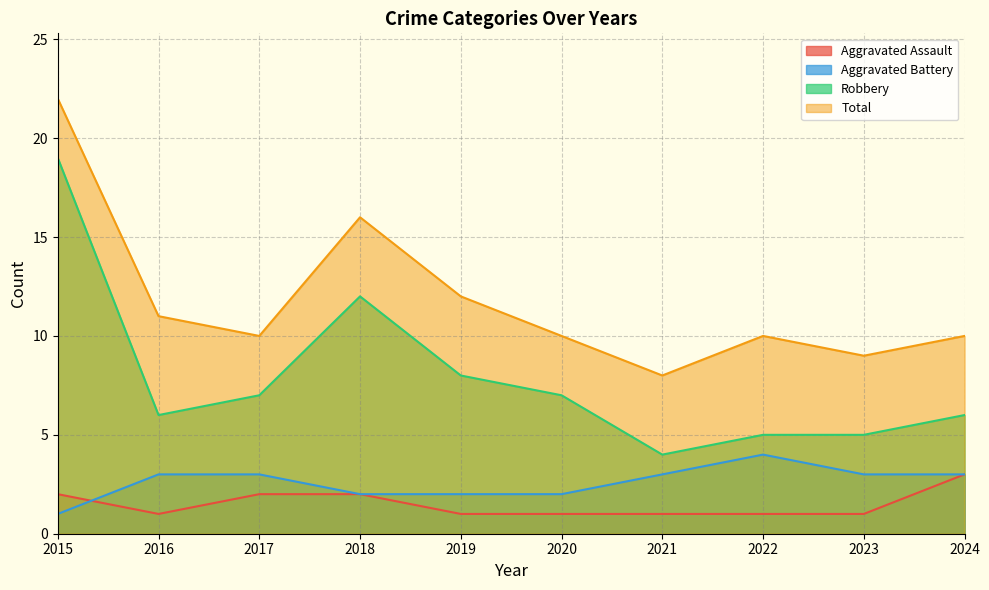

What is the difference between the second highest and minimum values in the Aggravated Battery series?

2